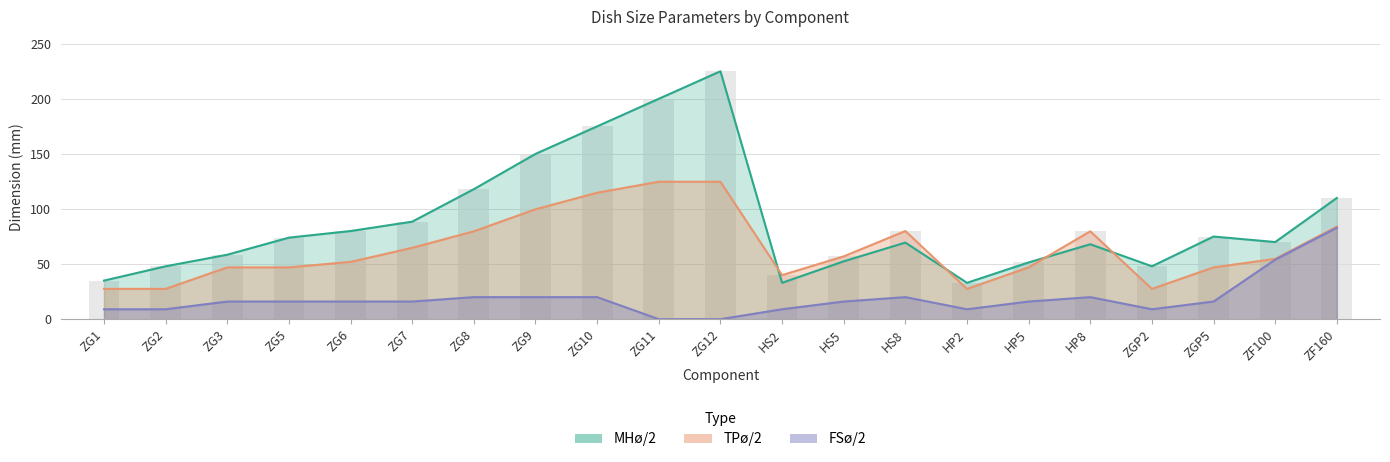

What is the label of the 16th bar from the right?

ZG7